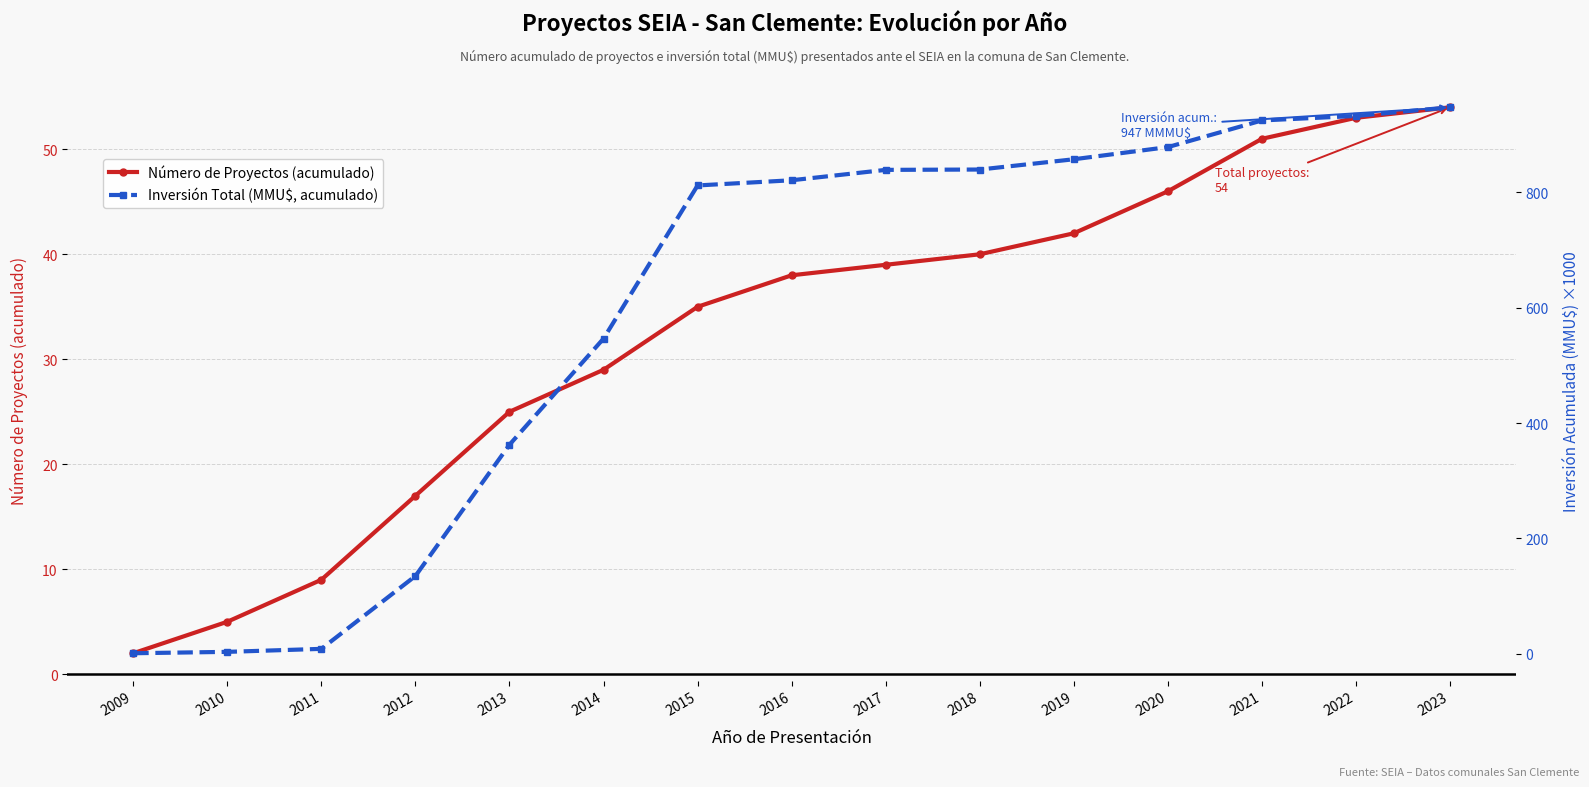

How many values in the Número de Proyectos (acumulado) series exceed 38?

7